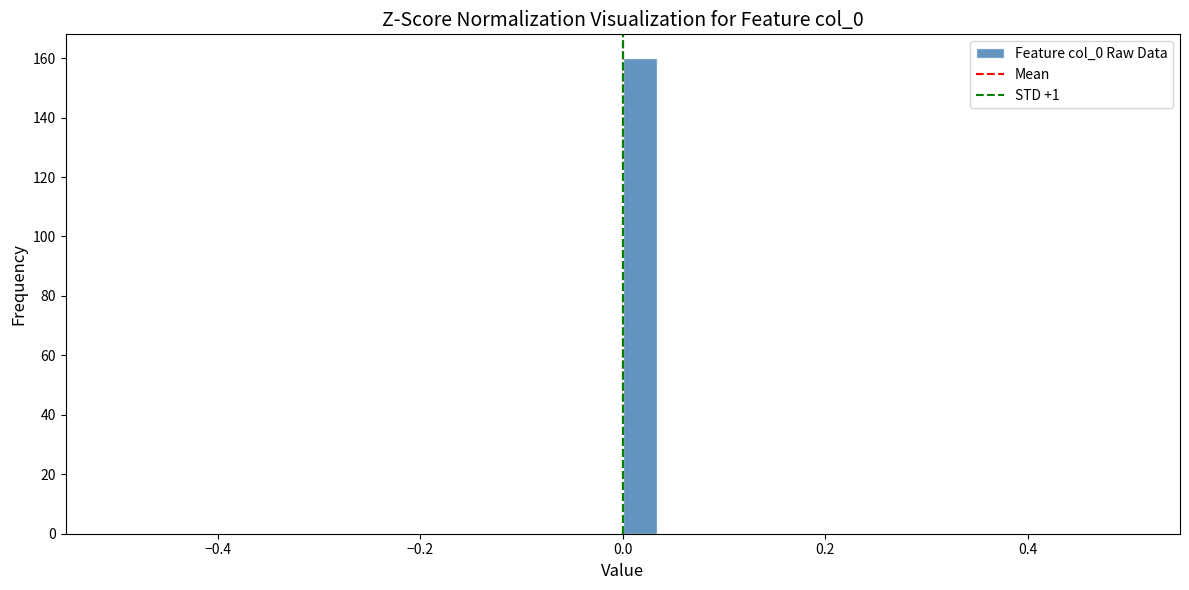

Around what value on the x-axis is the tallest bar? Give the approximate position of its centre, as read against the axis.

0.02